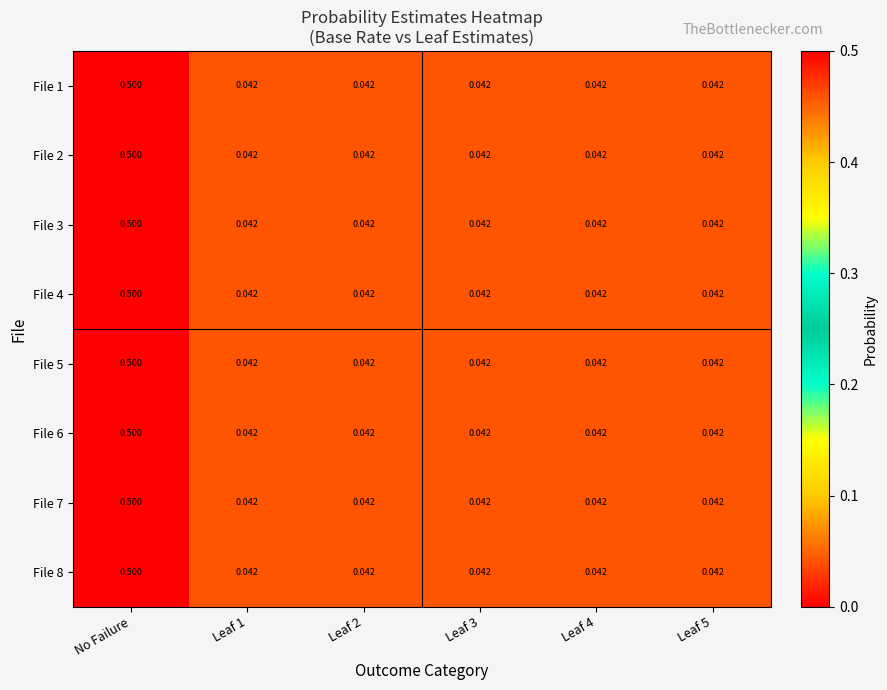

Which category has the highest value in the File 3 series?

No Failure